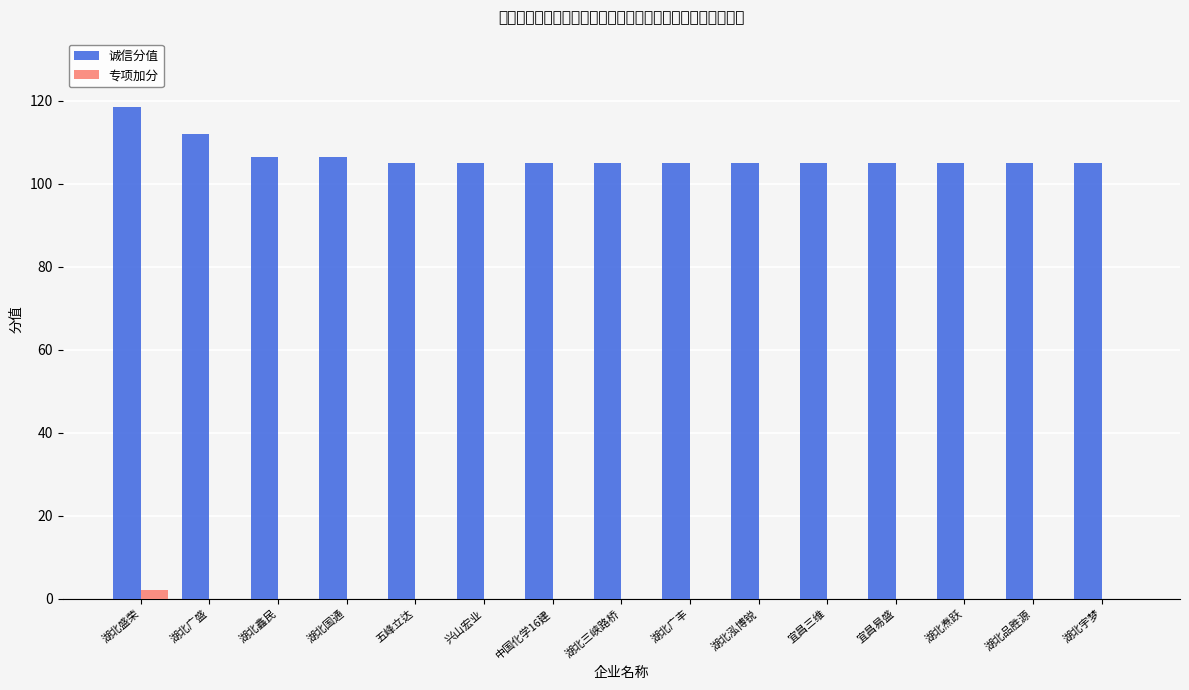

What is the difference between the maximum and minimum values in the 诚信分值 series?

13.5